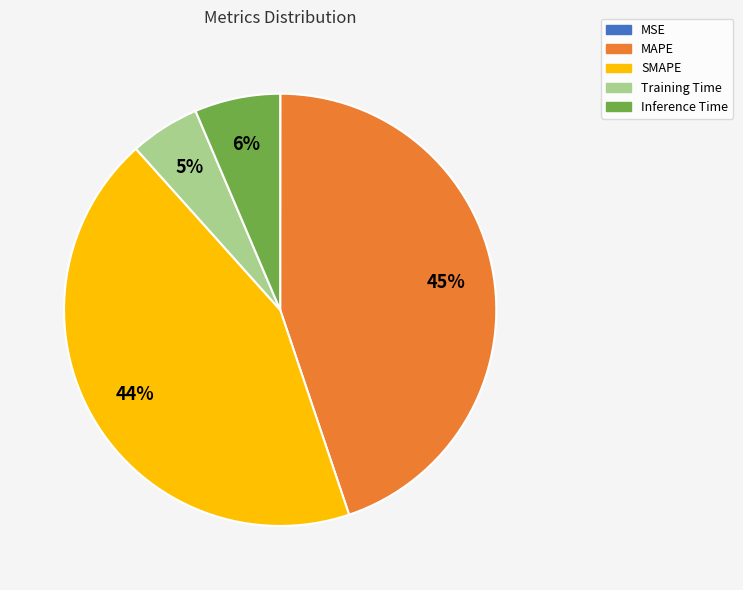

Do SMAPE and MAPE together represent more than half of the pie?

Yes